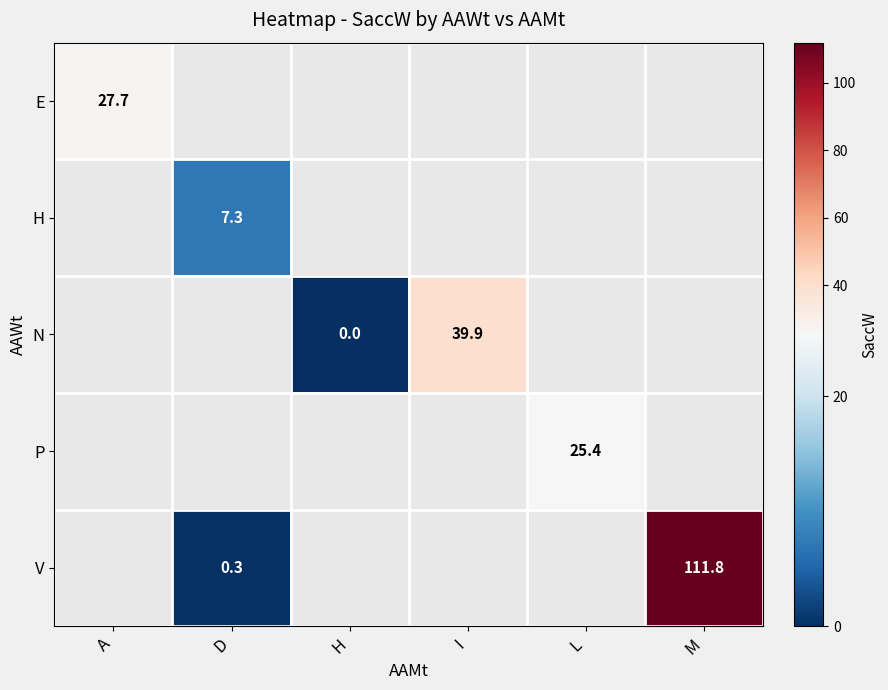

The N series shows 39.9 at I. True or false?

True